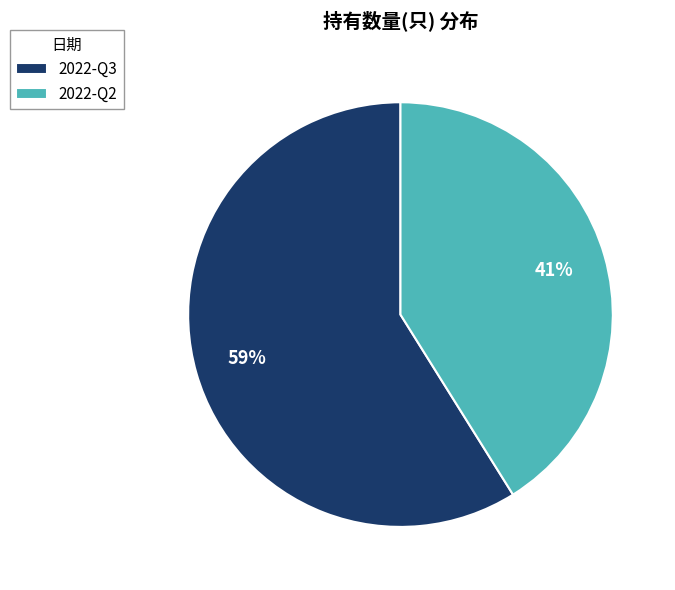

Combined, do 2022-Q3 and 2022-Q2 account for over 50%?

Yes